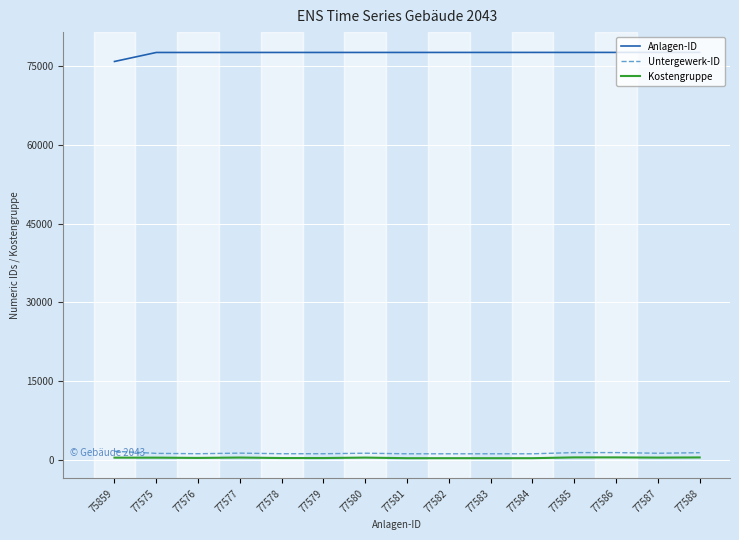

What is the total value across all series at 77588?

79434